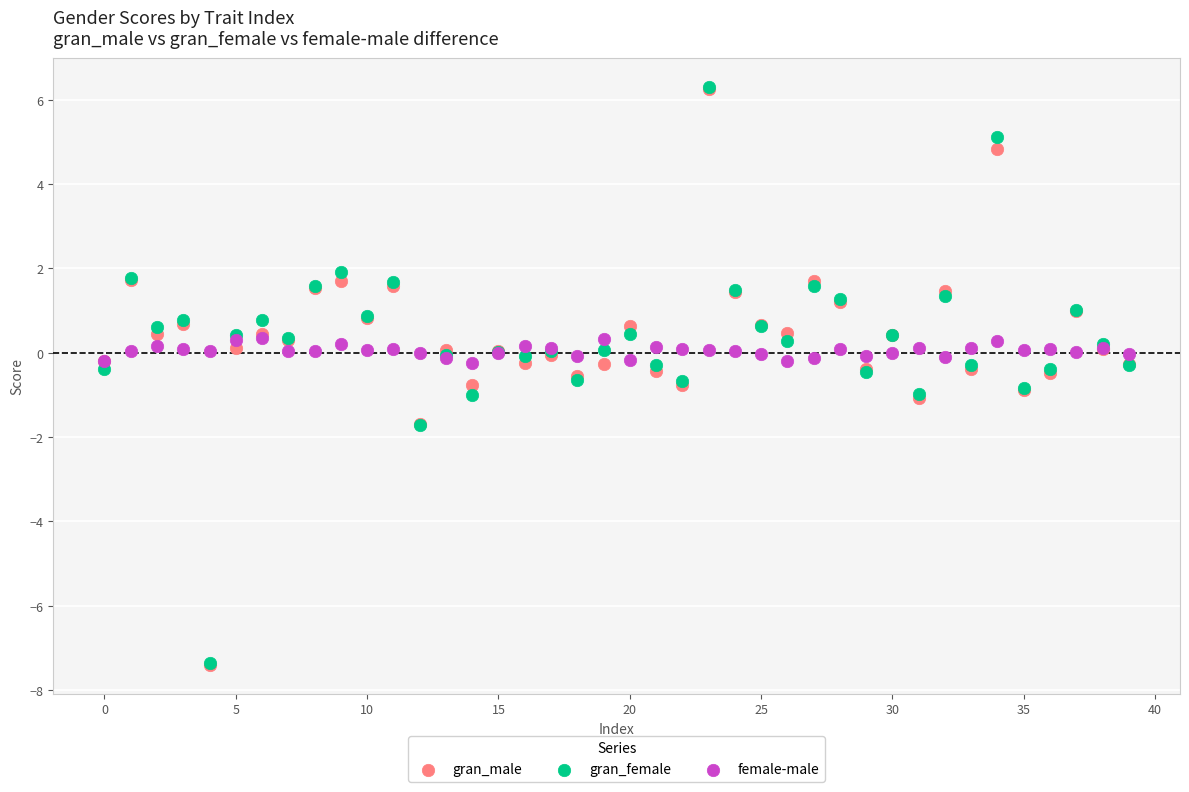

What are all the series names shown in the legend?

gran_male, gran_female, female-male